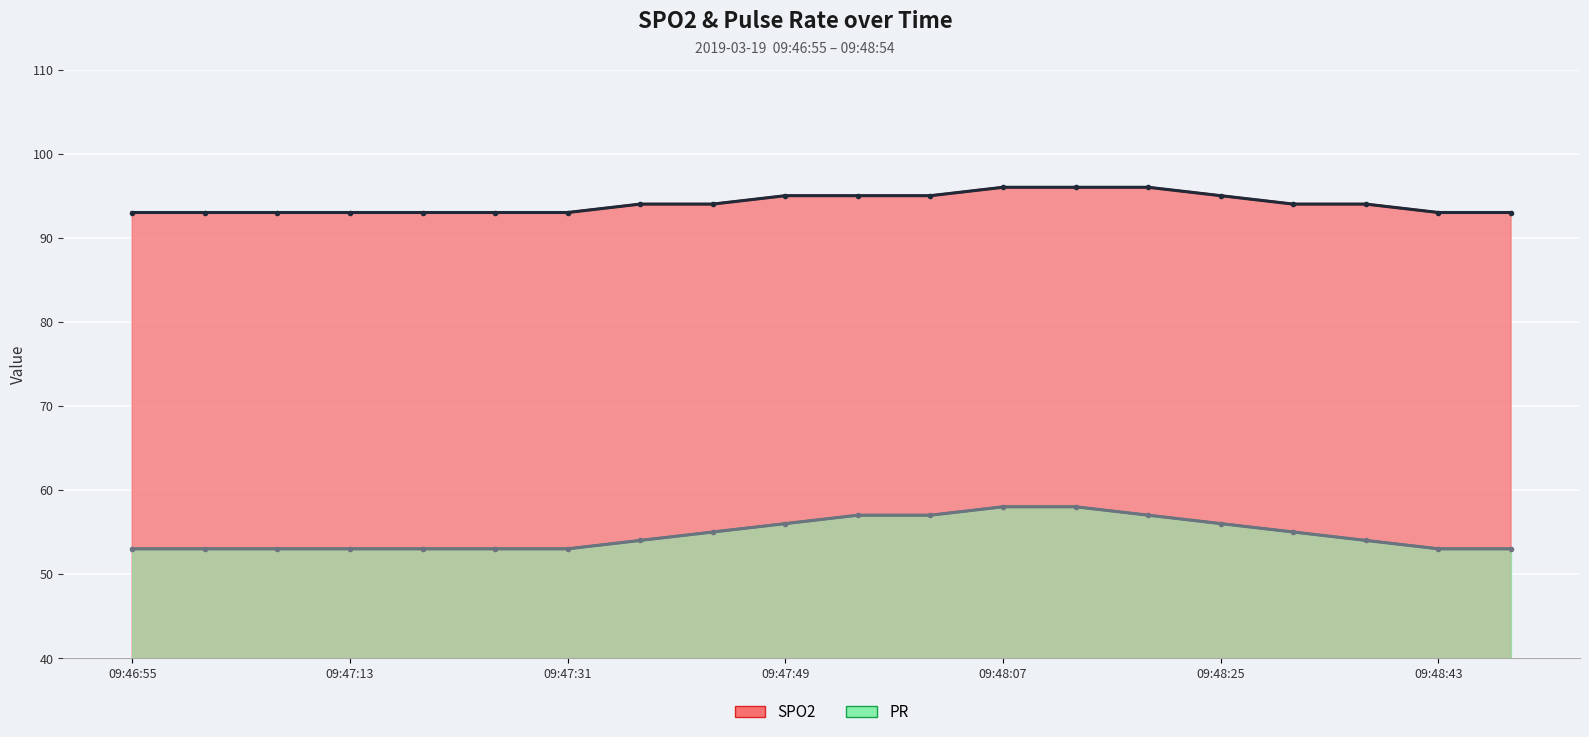

The PR series shows 58 at 09:48:07. True or false?

True